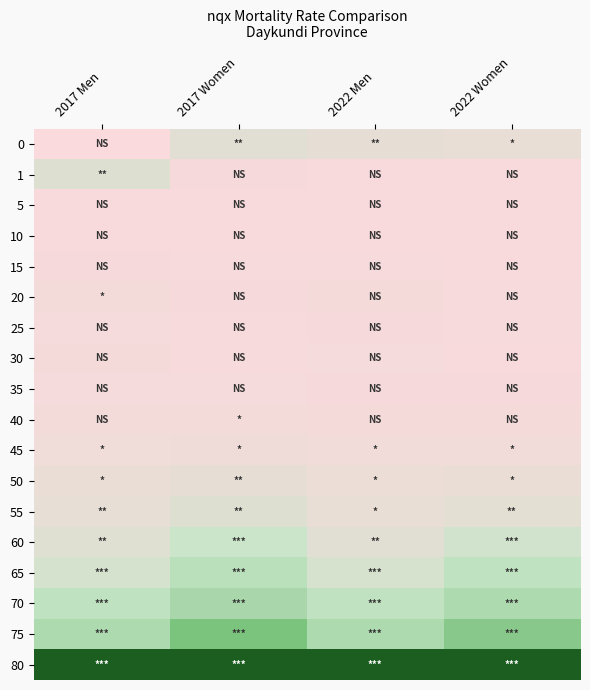

What is the greatest value displayed?

0.7